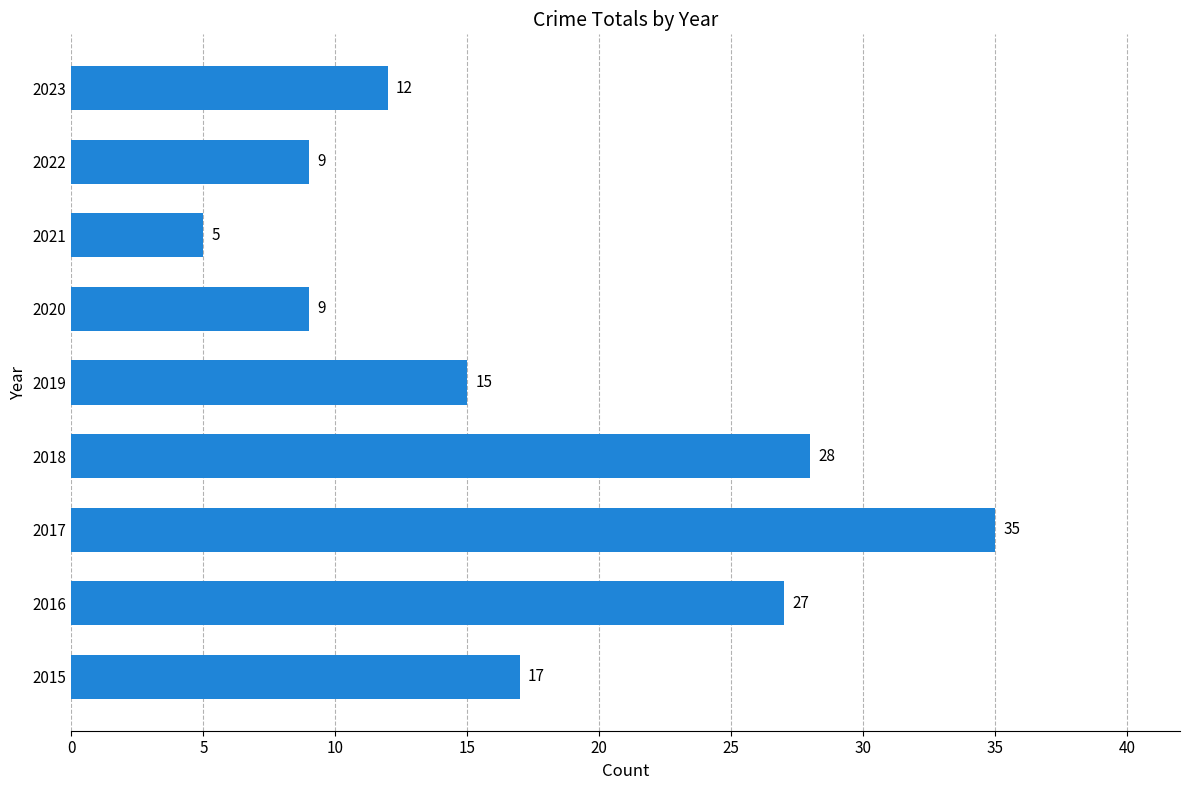

What is the average value?

17